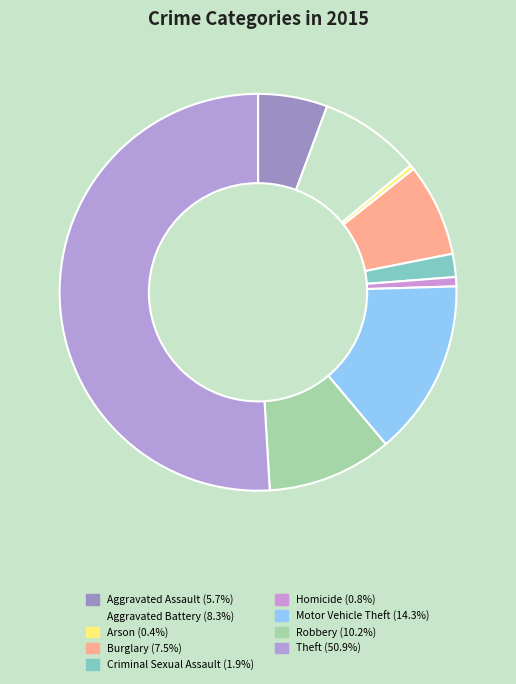

Between Arson and Robbery, which is larger?

Robbery